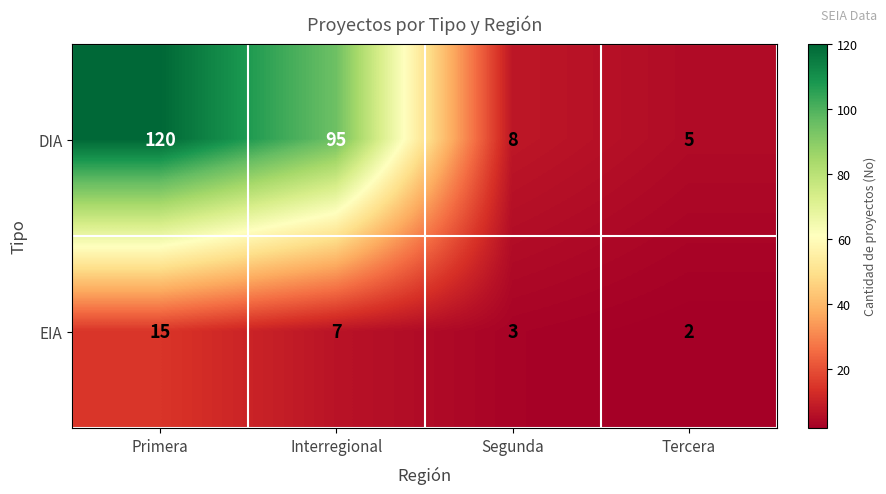

Reading right to left, transcribe all the data shown in this chart.

DIA: Tercera=5	Segunda=8	Interregional=95	Primera=120
EIA: Tercera=2	Segunda=3	Interregional=7	Primera=15